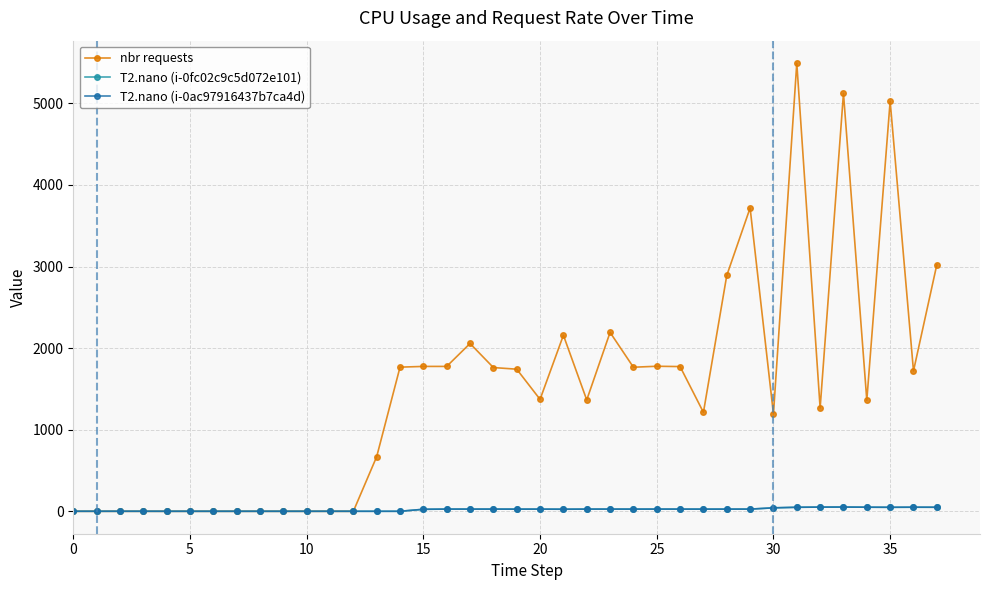

At how many categories does at least one series exceed 248?

25